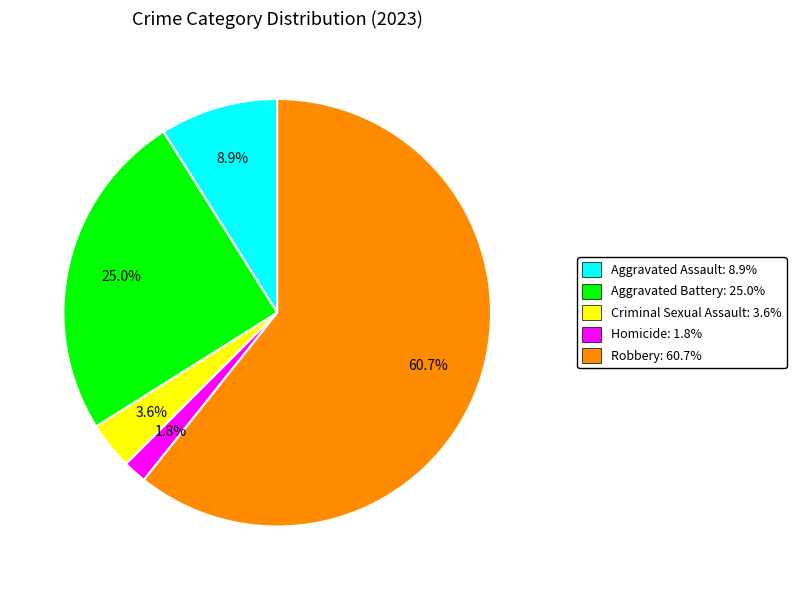

To the nearest percent, what is the combined percentage of Robbery and Criminal Sexual Assault?

64%